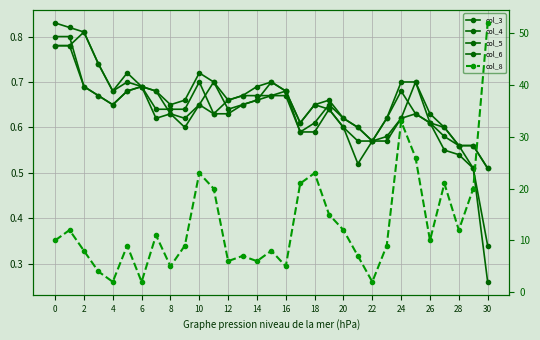

Reading left to right, extract all data points from this chart.

col_3: 0.8	0.8	0.8	0.7	0.7	0.7	0.7	0.7	0.6	0.6	0.7	0.7	0.6	0.7	0.7	0.7	0.7	0.6	0.6	0.7	0.6	0.6	0.6	0.6	0.6	0.7	0.6	0.6	0.6	0.6	0.5
col_4: 0.8	0.8	0.8	0.7	0.7	0.7	0.7	0.7	0.7	0.7	0.7	0.7	0.7	0.7	0.7	0.7	0.7	0.6	0.7	0.7	0.6	0.6	0.6	0.6	0.7	0.7	0.6	0.6	0.6	0.6	0.5
col_5: 0.8	0.8	0.7	0.7	0.7	0.7	0.7	0.6	0.6	0.6	0.7	0.6	0.6	0.7	0.7	0.7	0.7	0.6	0.6	0.6	0.6	0.5	0.6	0.6	0.6	0.6	0.6	0.6	0.5	0.5	0.3
col_6: 0.8	0.8	0.7	0.7	0.7	0.7	0.7	0.6	0.6	0.6	0.7	0.6	0.7	0.7	0.7	0.7	0.7	0.6	0.7	0.6	0.6	0.6	0.6	0.6	0.7	0.6	0.6	0.6	0.6	0.5	0.3
col_8: 10.0	12.0	8.0	4.0	2.0	9.0	2.0	11.0	5.0	9.0	23.0	20.0	6.0	7.0	6.0	8.0	5.0	21.0	23.0	15.0	12.0	7.0	2.0	9.0	33.0	26.0	10.0	21.0	12.0	20.0	52.0